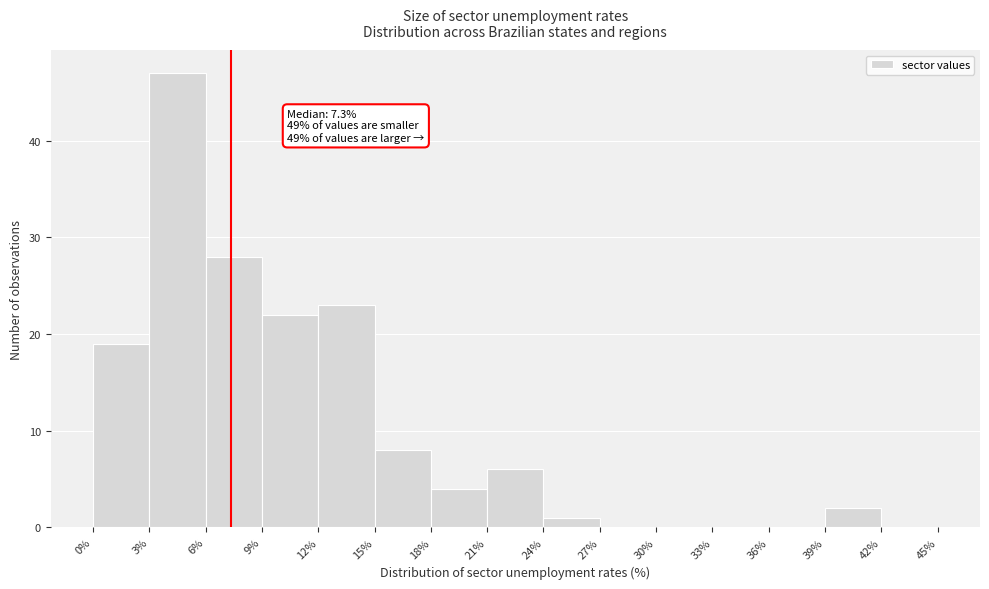

Which range on the x-axis has the tallest bar?

3% to 6%